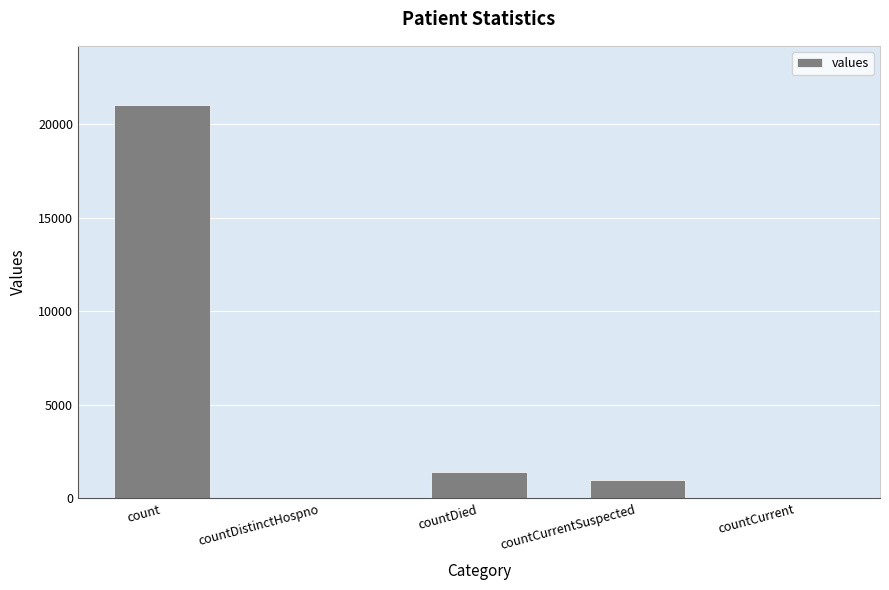

What is the sum of the values at countDied and countCurrent?

1405